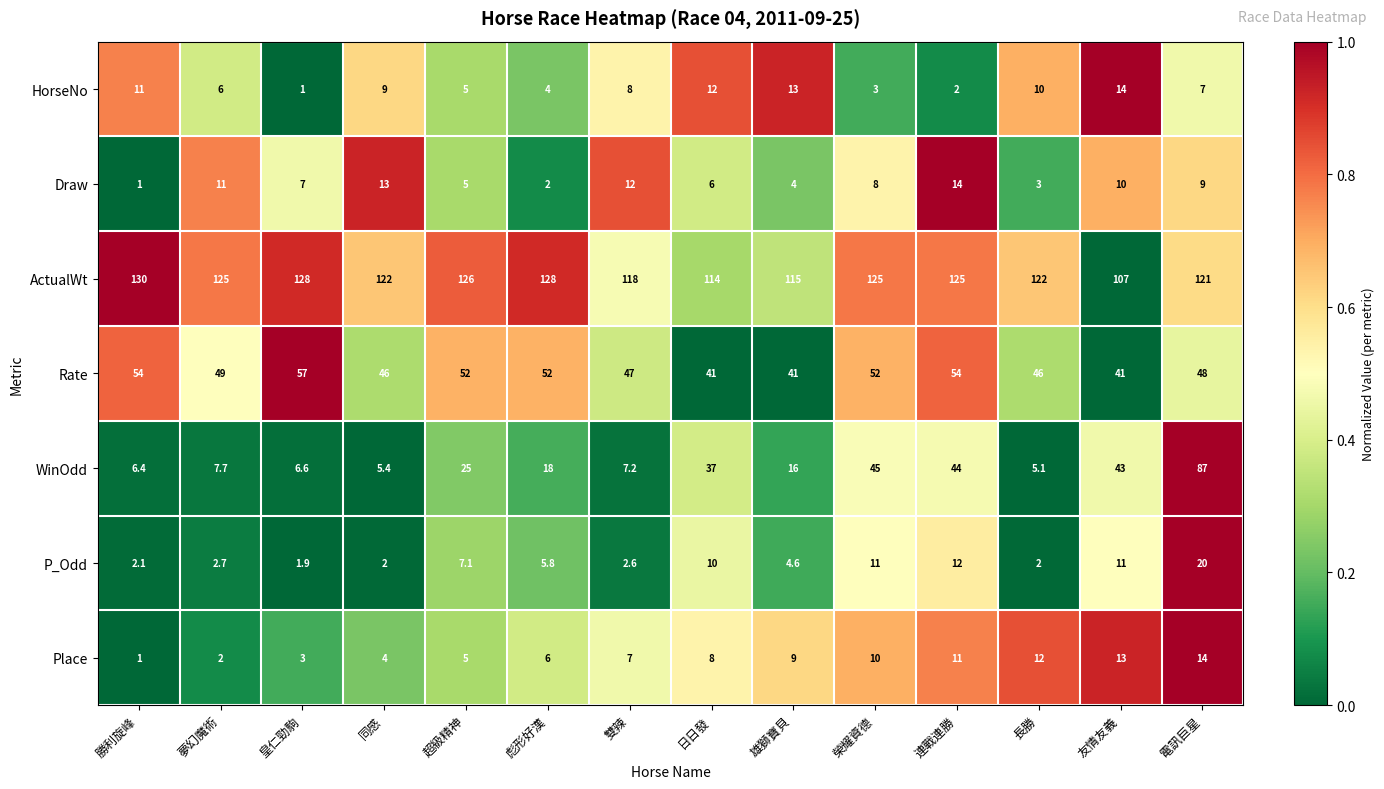

What is the difference between the second highest and second lowest values in the ActualWt series?

14.0